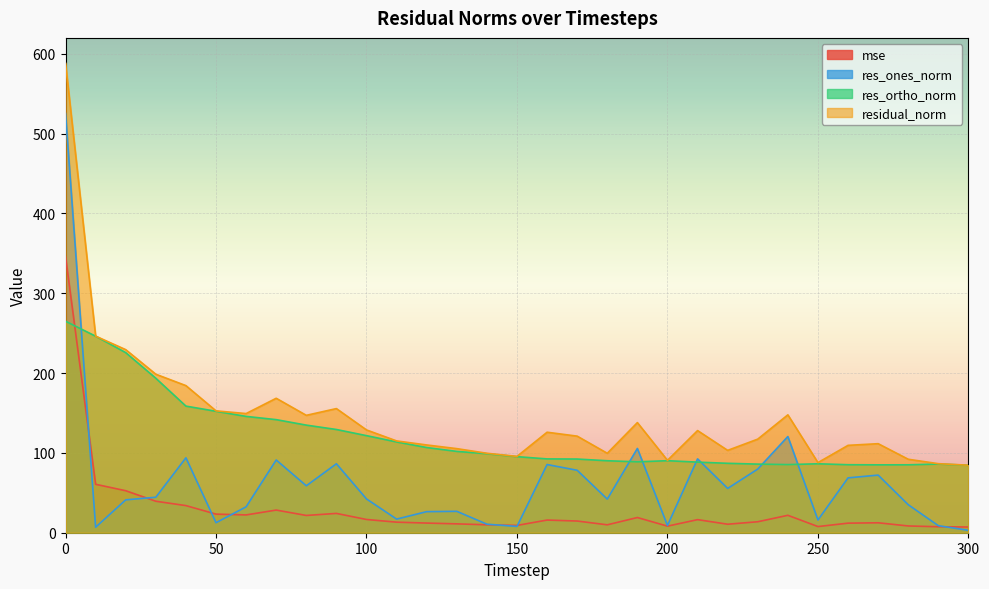

Reading left to right, transcribe all the data shown in this chart.

mse: 0=346.1	10=60.7	20=52.6	30=39.4	40=34.0	50=23.3	60=22.3	70=28.4	80=21.6	90=24.2	100=16.6	110=13.2	120=12.1	130=11.1	140=9.9	150=9.1	160=15.9	170=14.6	180=9.9	190=19.0	200=8.2	210=16.4	220=10.6	230=13.8	240=21.8	250=7.7	260=12.0	270=12.4	280=8.5	290=7.5	300=7.2
res_ones_norm: 0=525.3	10=6.9	20=41.2	30=44.5	40=93.9	50=12.5	60=32.5	70=91.1	80=58.8	90=86.4	100=42.3	110=17.1	120=26.4	130=26.8	140=10.7	150=7.9	160=85.4	170=78.2	180=42.1	190=105.6	200=9.1	210=92.5	220=55.5	230=79.8	240=120.5	250=16.0	260=68.7	270=72.2	280=35.1	290=8.8	300=3.0
res_ortho_norm: 0=265.0	10=246.2	20=225.6	30=193.5	40=158.6	50=152.2	60=145.7	70=141.7	80=134.8	90=129.3	100=121.6	110=113.7	120=106.7	130=101.9	140=99.0	150=95.3	160=92.5	170=92.3	180=90.2	190=88.8	200=90.2	210=88.4	220=87.0	230=86.0	240=85.4	250=86.4	260=85.2	270=85.0	280=85.1	290=86.1	300=84.5
residual_norm: 0=588.3	10=246.3	20=229.4	30=198.6	40=184.3	50=152.7	60=149.3	70=168.5	80=147.1	90=155.5	100=128.8	110=115.0	120=110.0	130=105.4	140=99.6	150=95.6	160=125.9	170=121.0	180=99.5	190=138.0	200=90.7	210=128.0	220=103.2	230=117.3	240=147.7	250=87.8	260=109.5	270=111.6	280=92.0	290=86.5	300=84.6